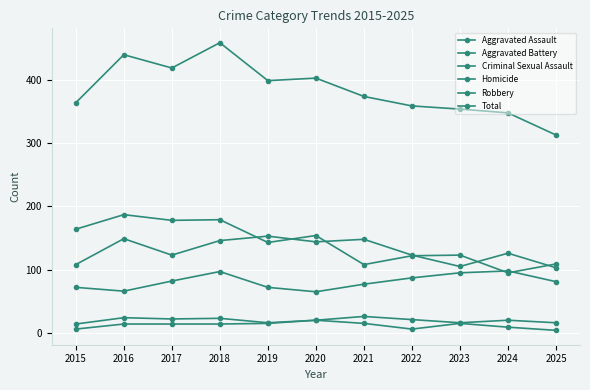

What is the value of the Aggravated Assault point at the 7th from the left?

77